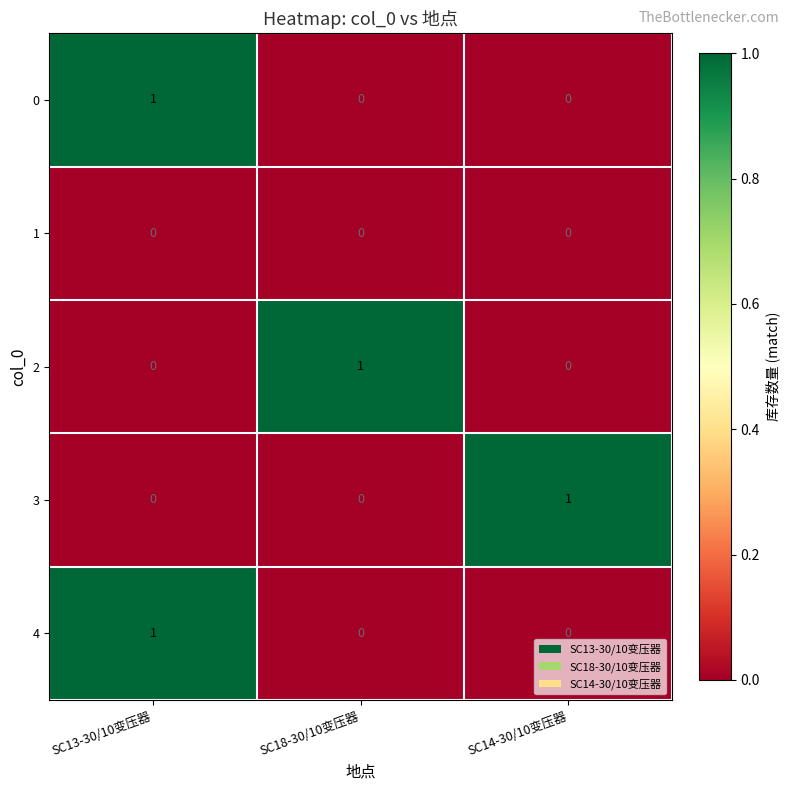

At how many categories does at least one series exceed 0?

3